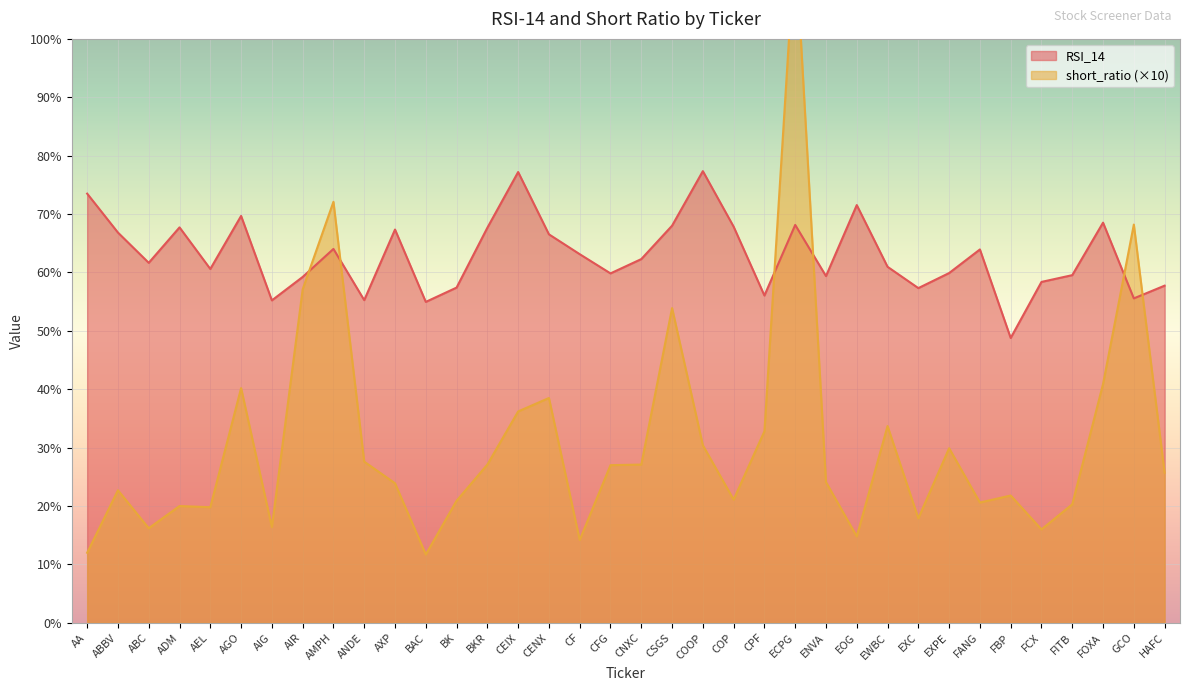

The value of short_ratio at CENX is 64.6. True or false?

False